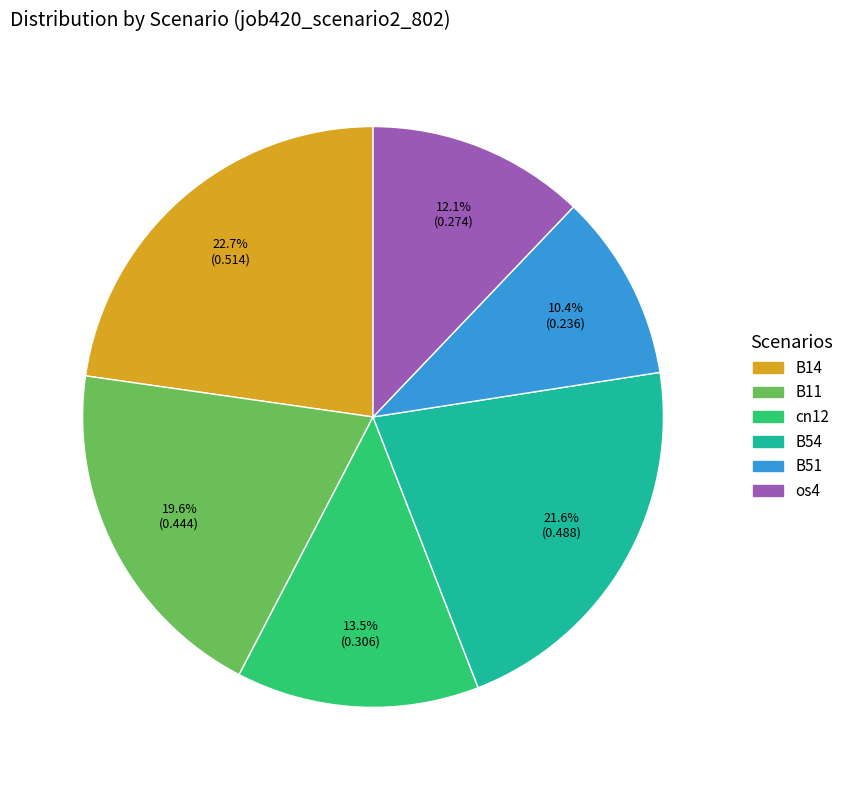

Is there any slice that represents more than half of the pie?

No